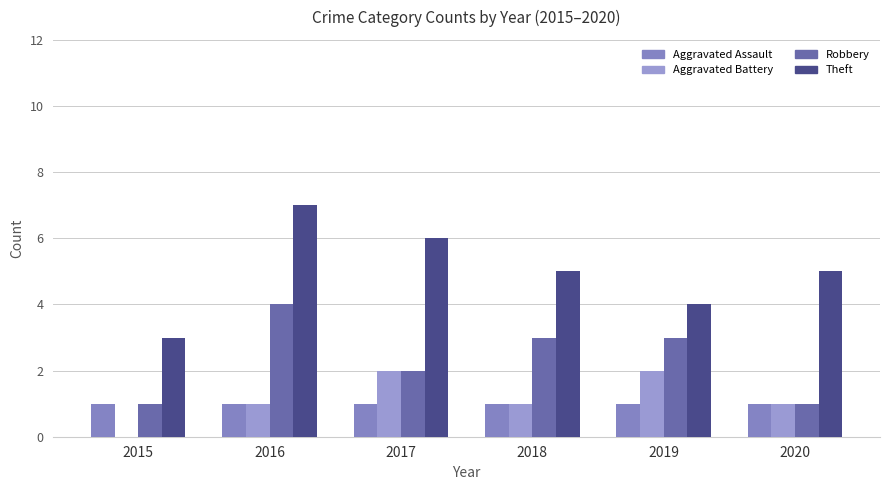

Is the value of Aggravated Assault at 2018 greater than the value of Theft at 2017?

No